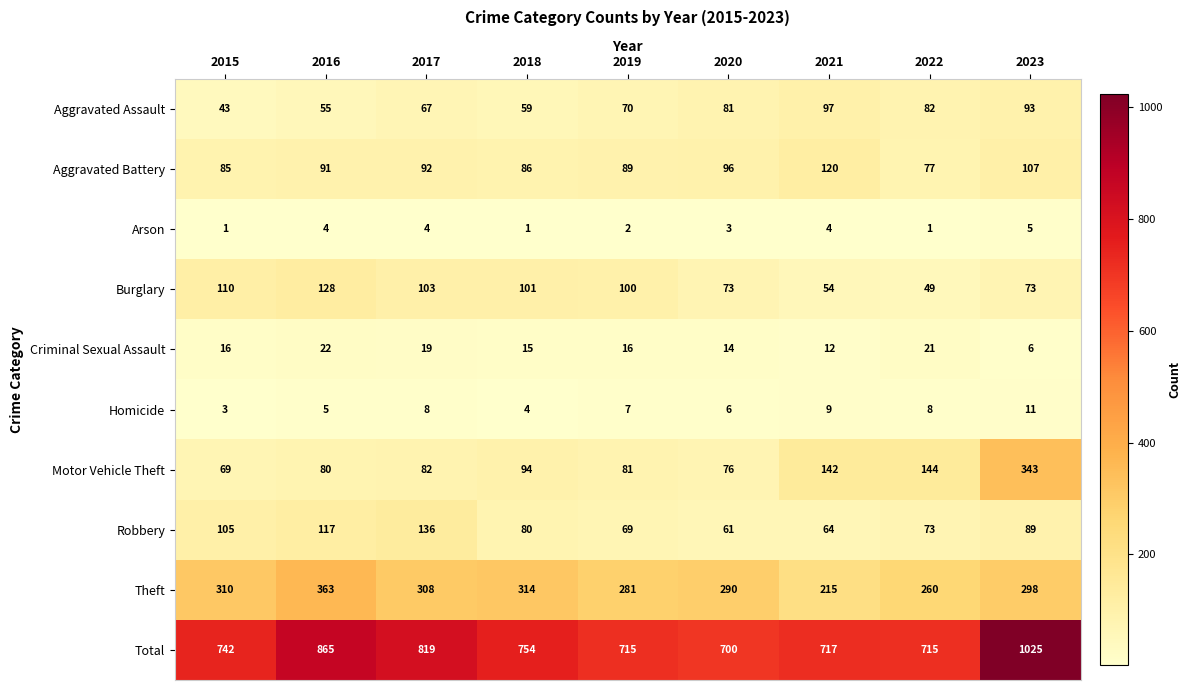

True or false: Homicide has a value of 6 at 2023.

False